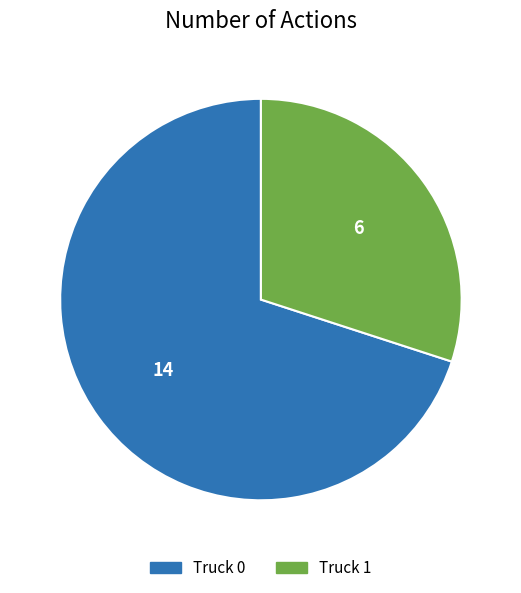

Which category has the biggest portion of the pie?

Truck 0